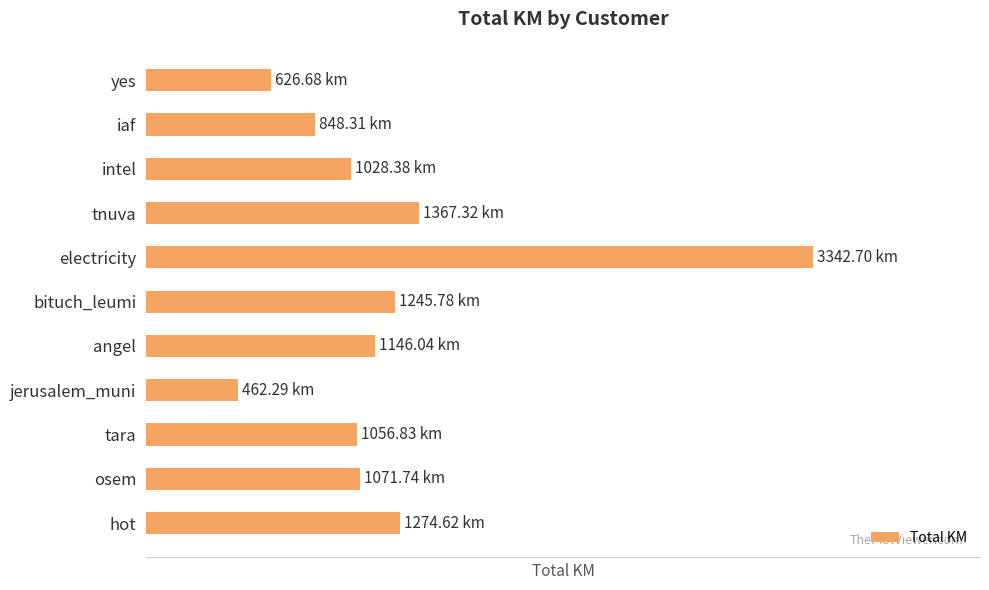

Does the chart contain any negative values?

No